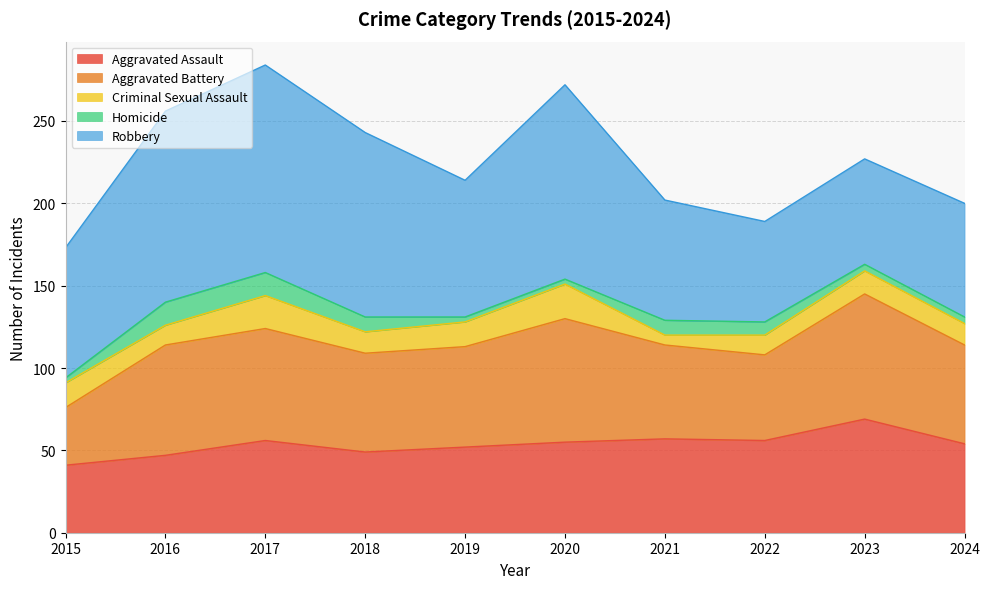

What is the total value across all series at 2023?

227